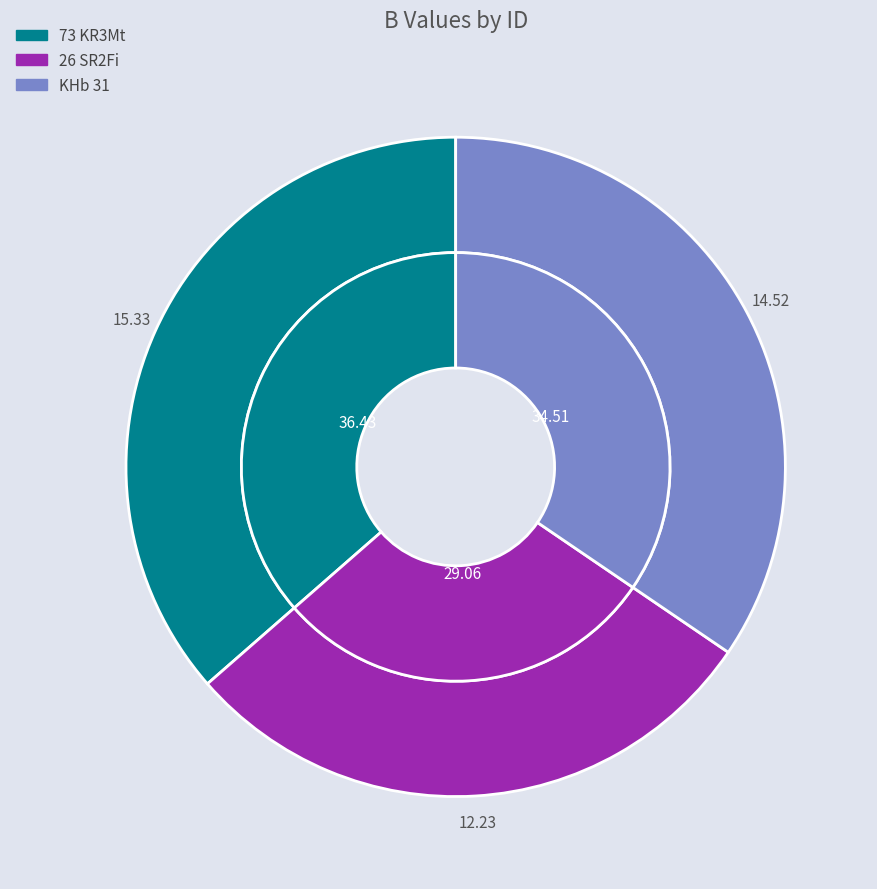

Is the sum of KHb 31 and 26 SR2Fi greater than half?

Yes